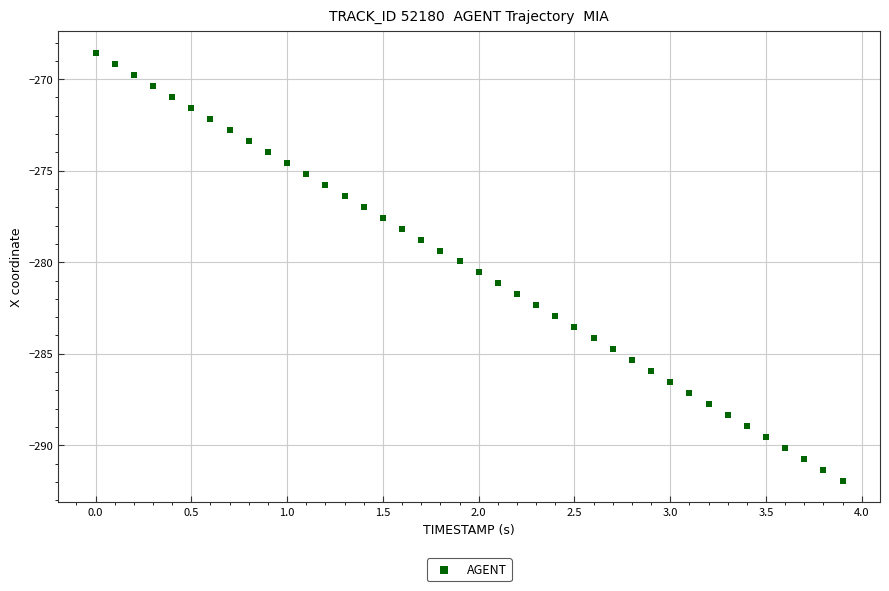

What is the range of X values (max minus min)?

3.9